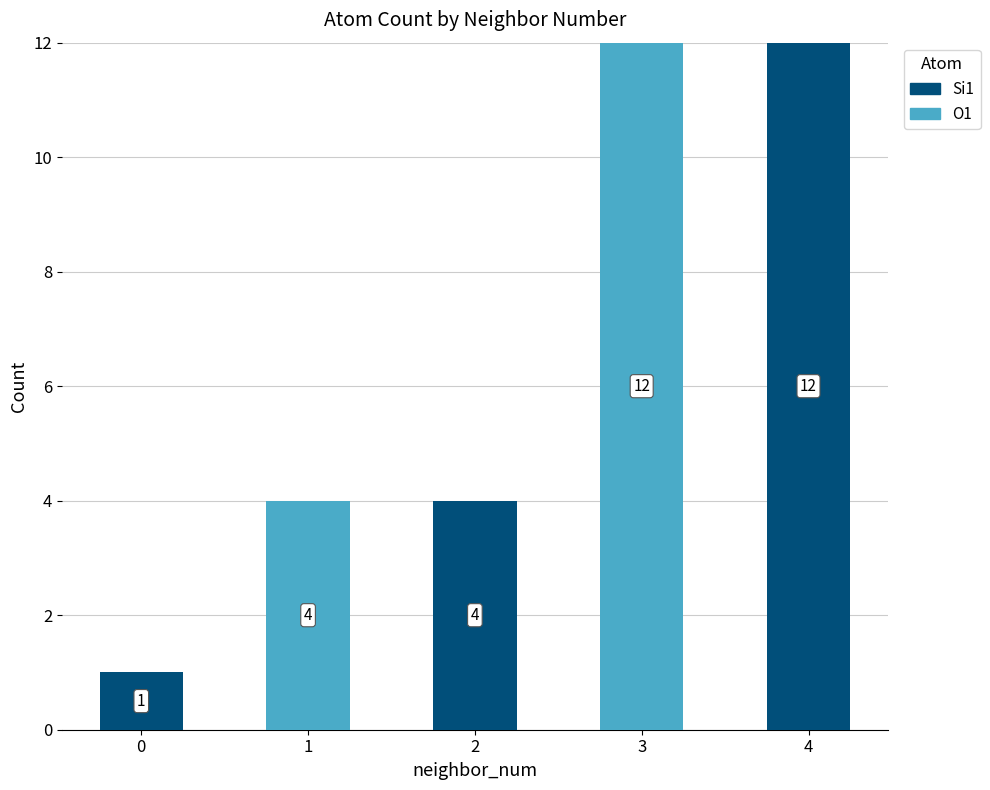

Count the number of categories in the chart.

5